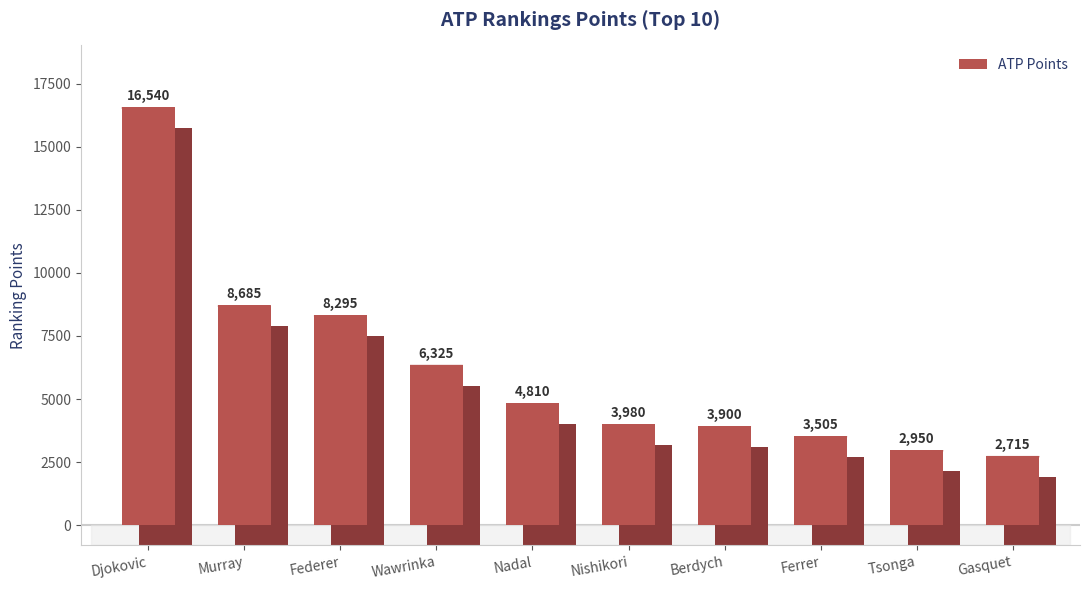

Where is the data nearest to the value 9627?

Murray